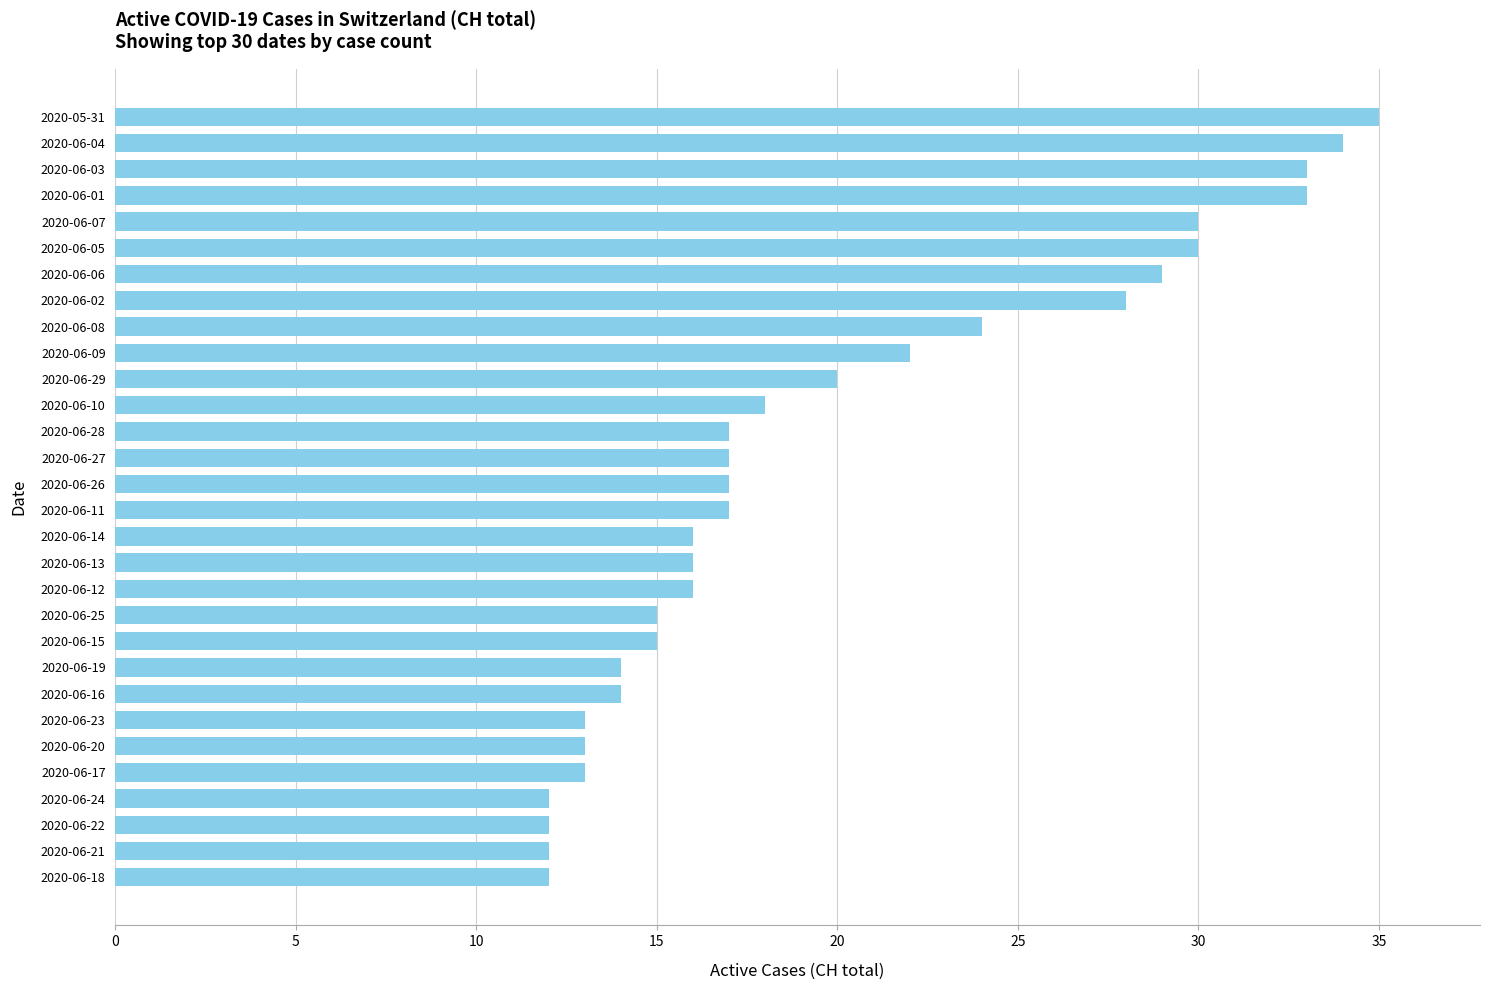

Is it true that the value at 2020-06-28 is 4?

False